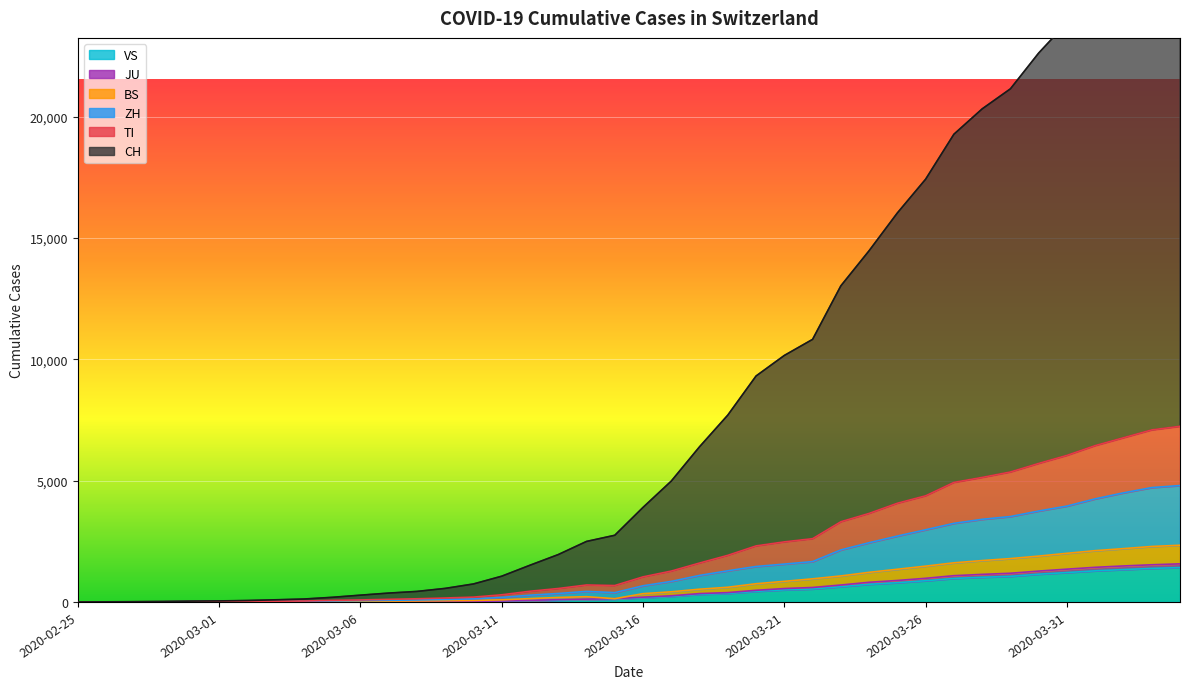

List the series in order of their peak value, highest first.

CH, TI, ZH, BS, JU, VS